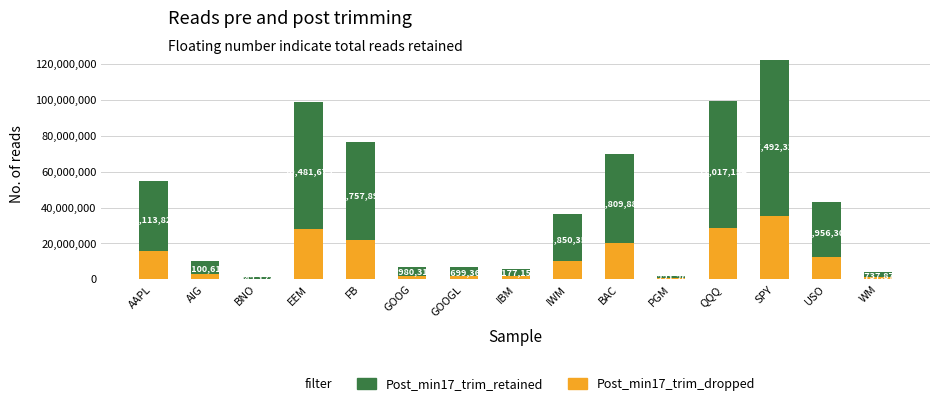

What is the average value of the Post_min17_trim_dropped series?

12137016.7